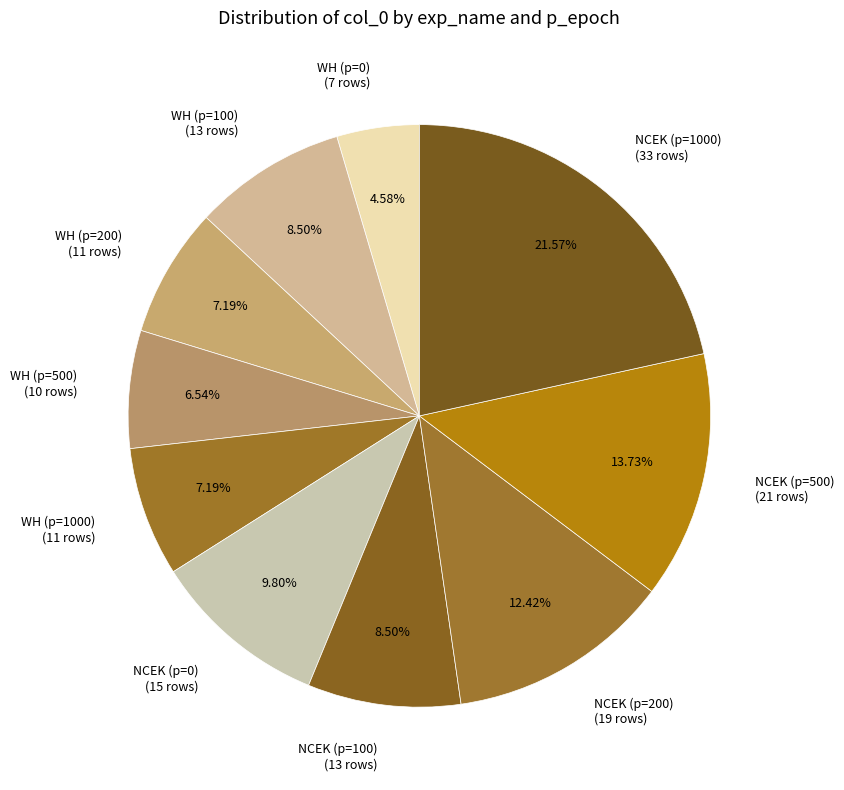

How many slices are in this pie chart?

10